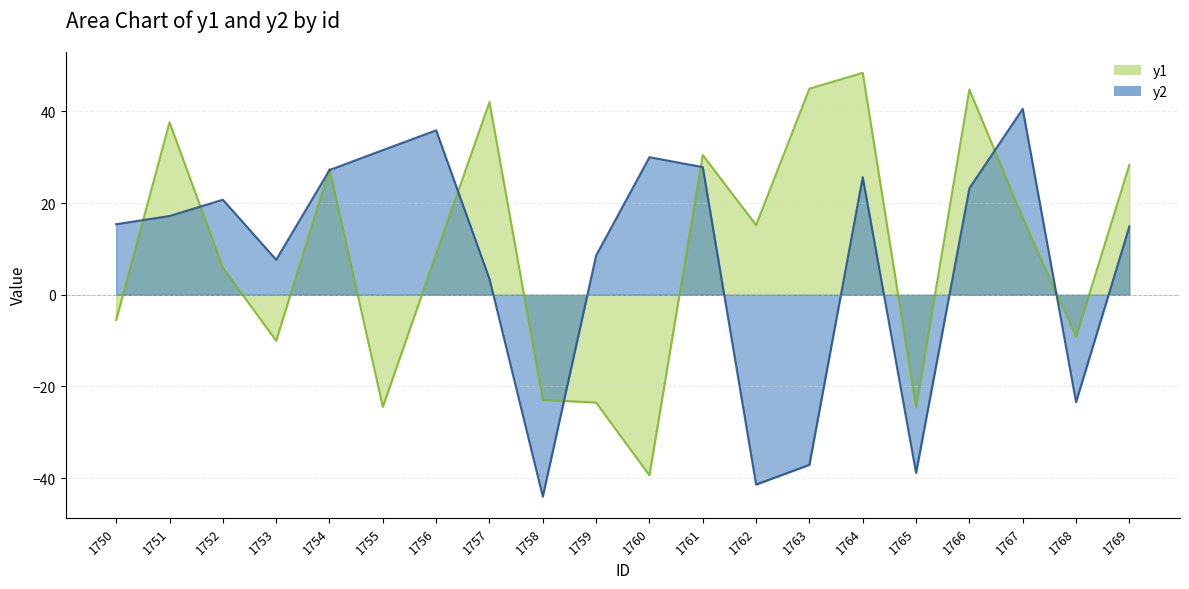

Reading left to right, list all the values displayed in this chart.

y1: -5.5	37.6	5.9	-10.0	27.4	-24.4	8.9	42.0	-22.9	-23.5	-39.4	30.5	15.2	45.0	48.4	-24.6	44.8	16.8	-9.2	28.3
y2: 15.4	17.2	20.7	7.6	27.2	31.6	35.9	3.5	-44.0	8.6	30.0	27.8	-41.4	-37.1	25.7	-38.9	23.2	40.5	-23.4	14.9